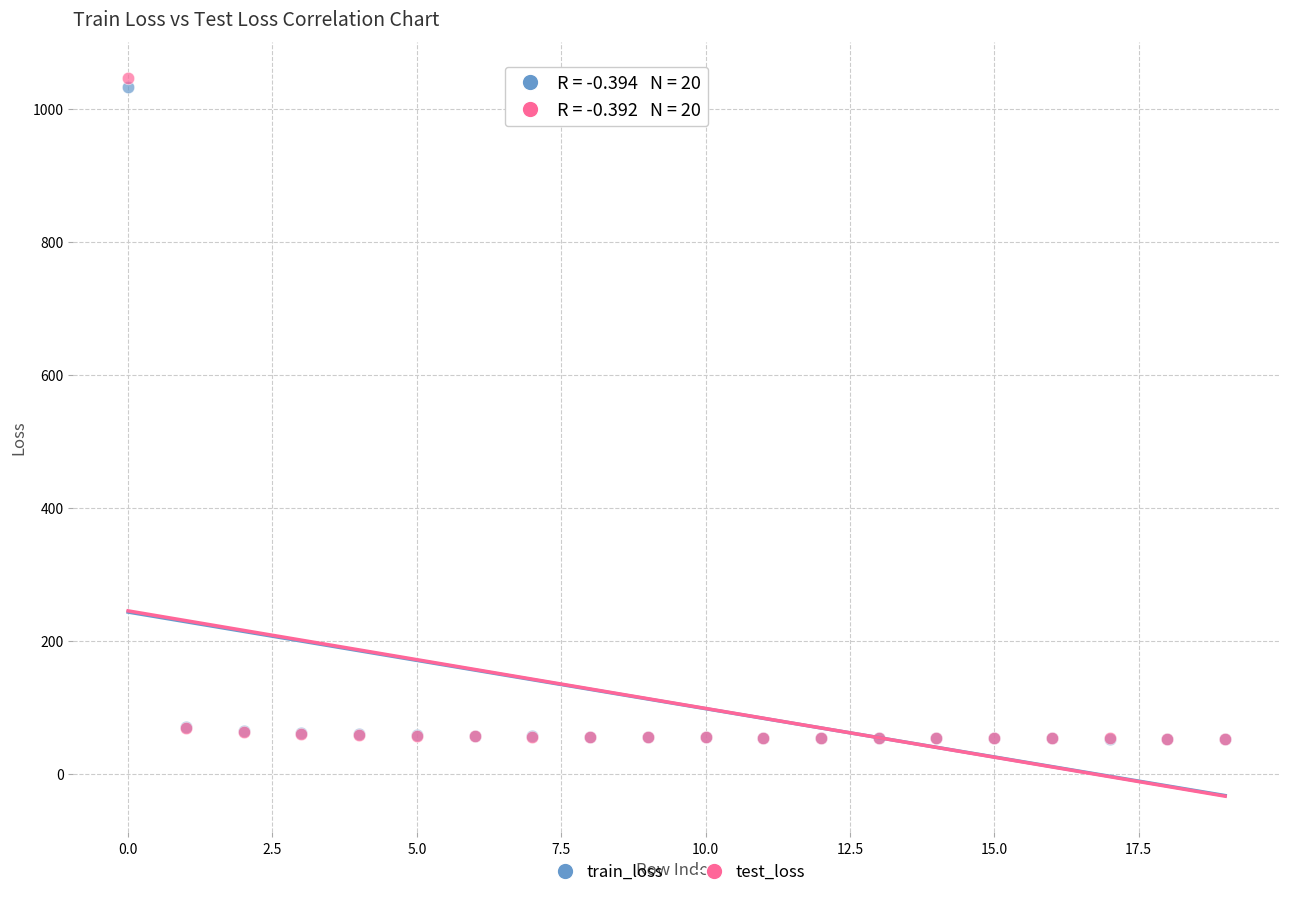

Which series has the largest Y range (max minus min)?

test_loss